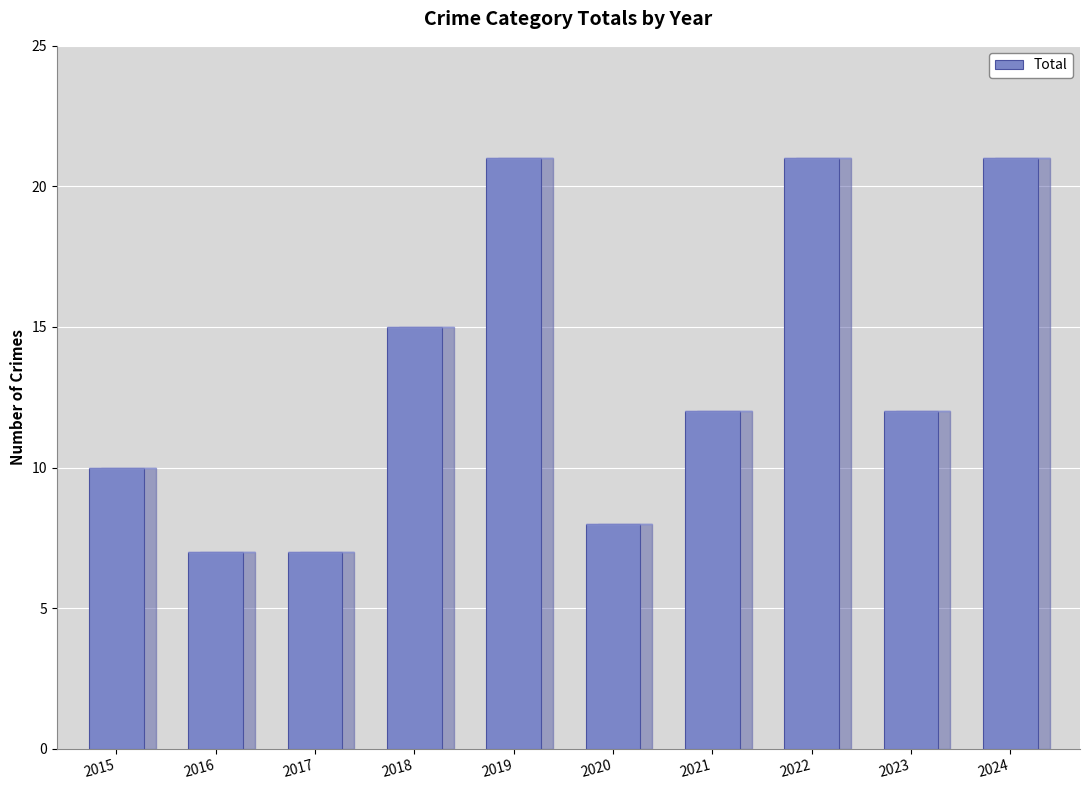

Does the chart contain stacked bars?

No